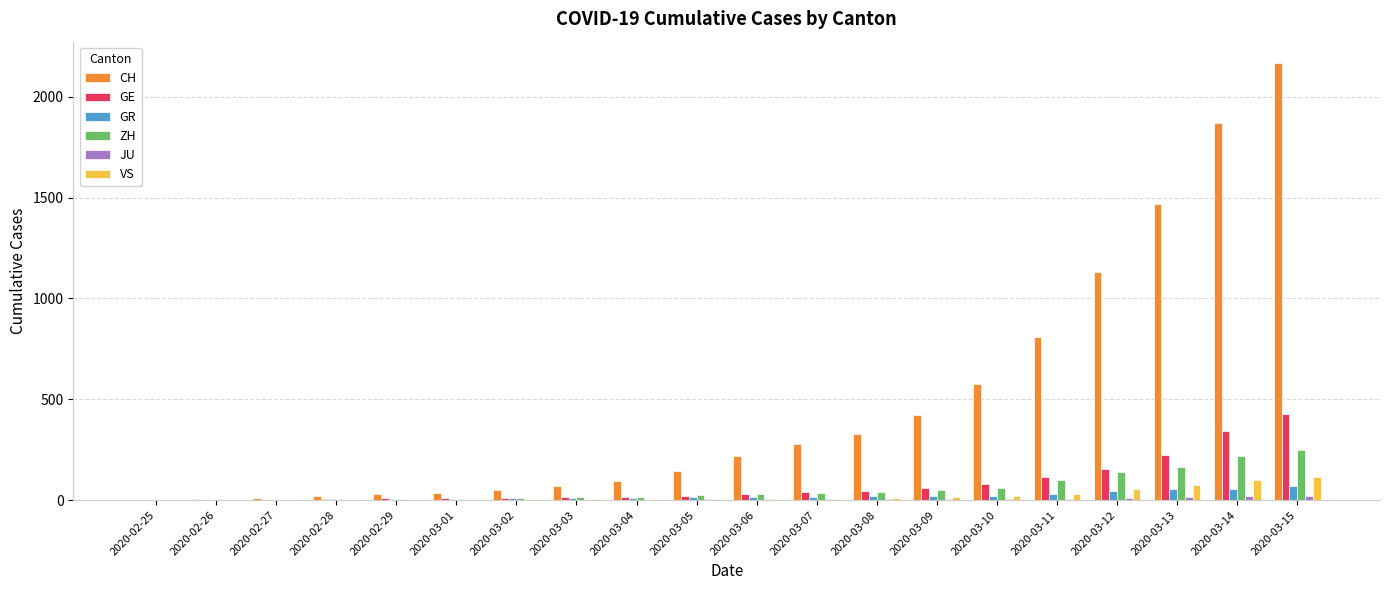

Is the value of GE at 2020-02-25 greater than the value of CH at 2020-03-08?

No